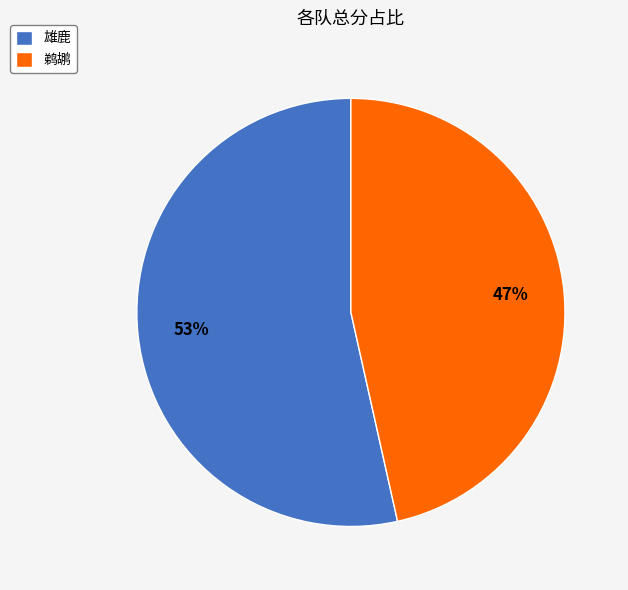

What is the ratio of the value at 鹈鹕 to the value at 雄鹿?

0.9